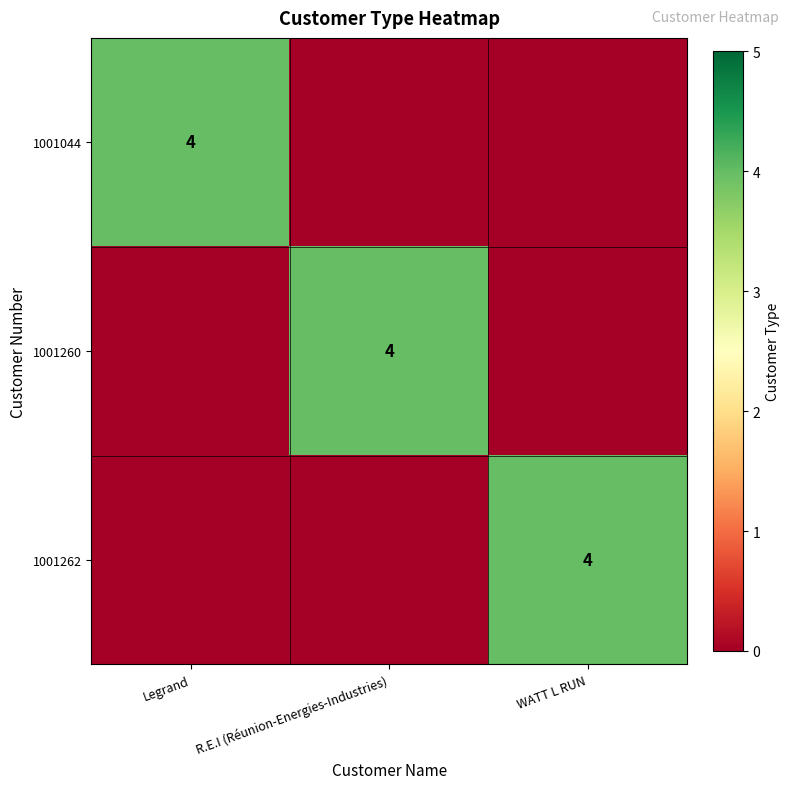

Is it true that 1001044 equals 2 at Legrand?

False